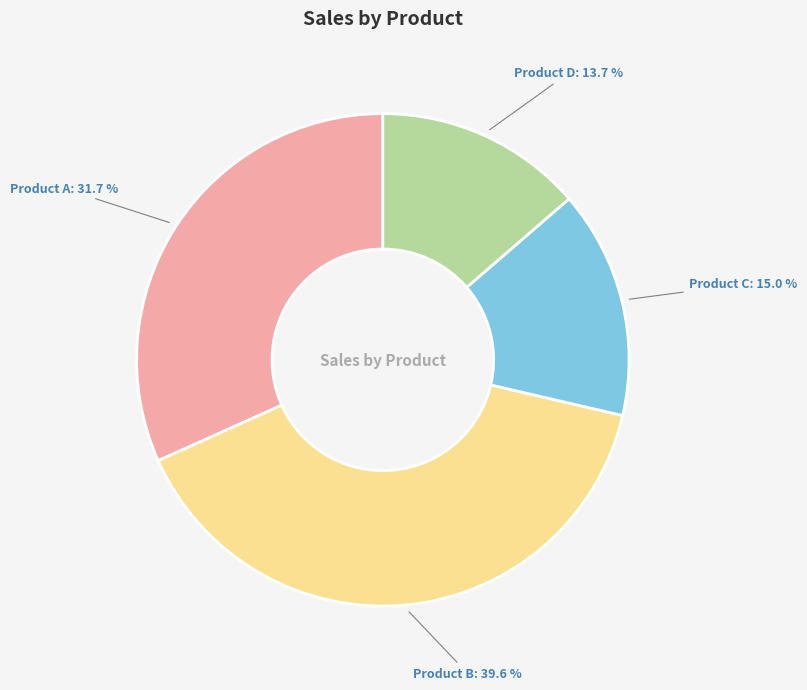

How many slices are in this pie chart?

4